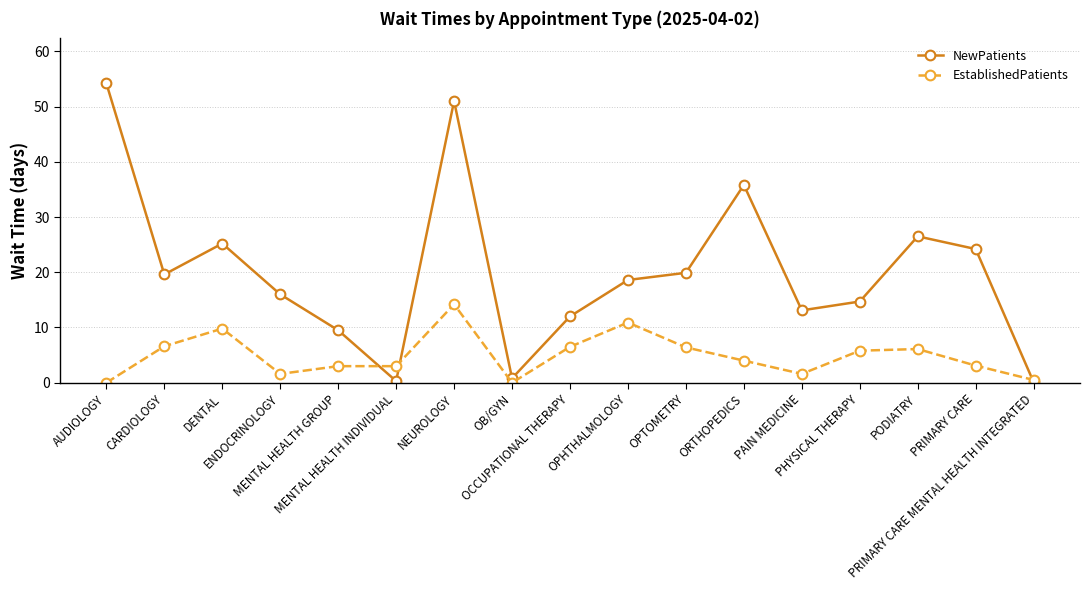

True or false: NewPatients and EstablishedPatients cross at least once.

True